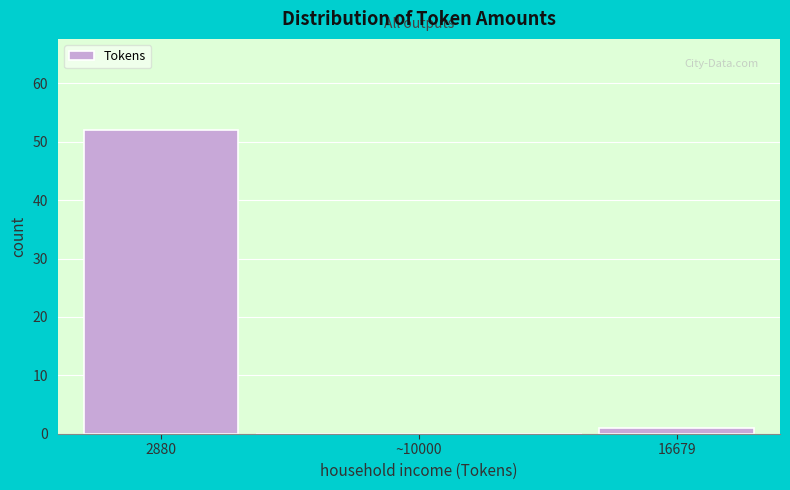

Reading left to right, what are all the values shown in this chart?

2880=52	~10000=0	16679=1